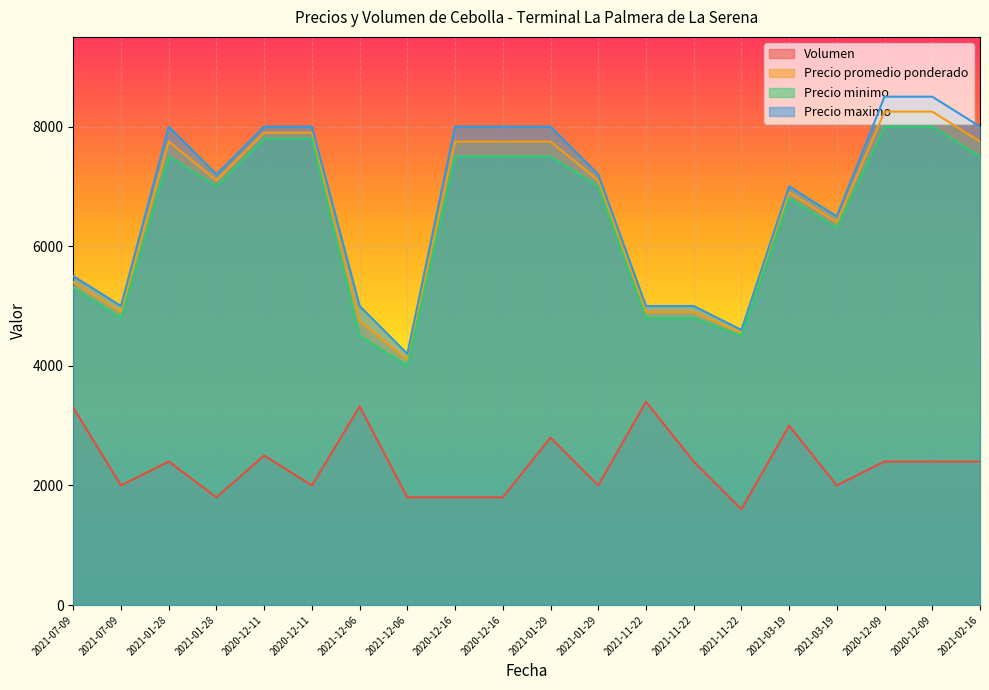

How many lines are shown in the chart?

4